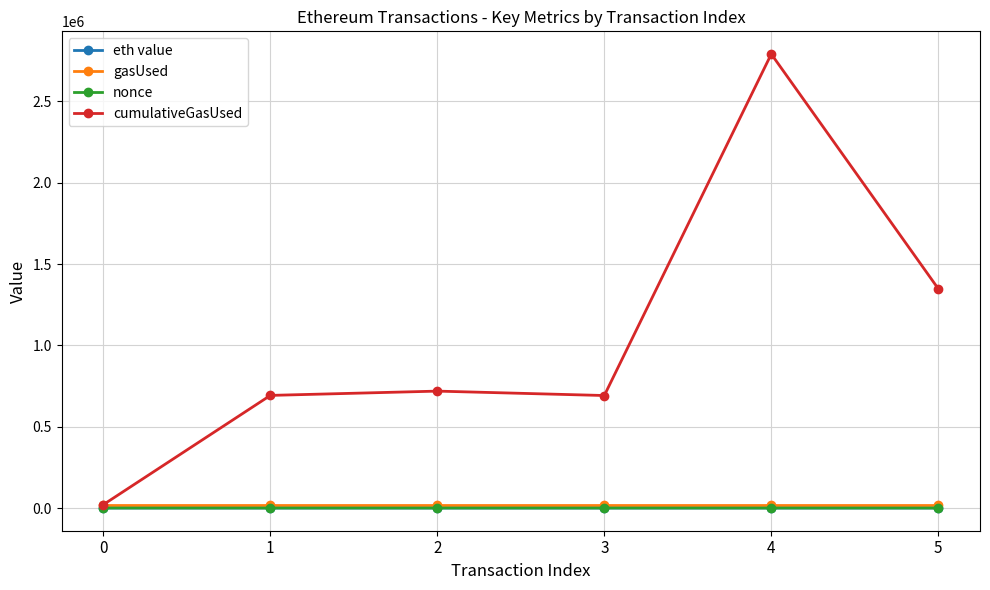

Which series has the largest total across all categories?

cumulativeGasUsed